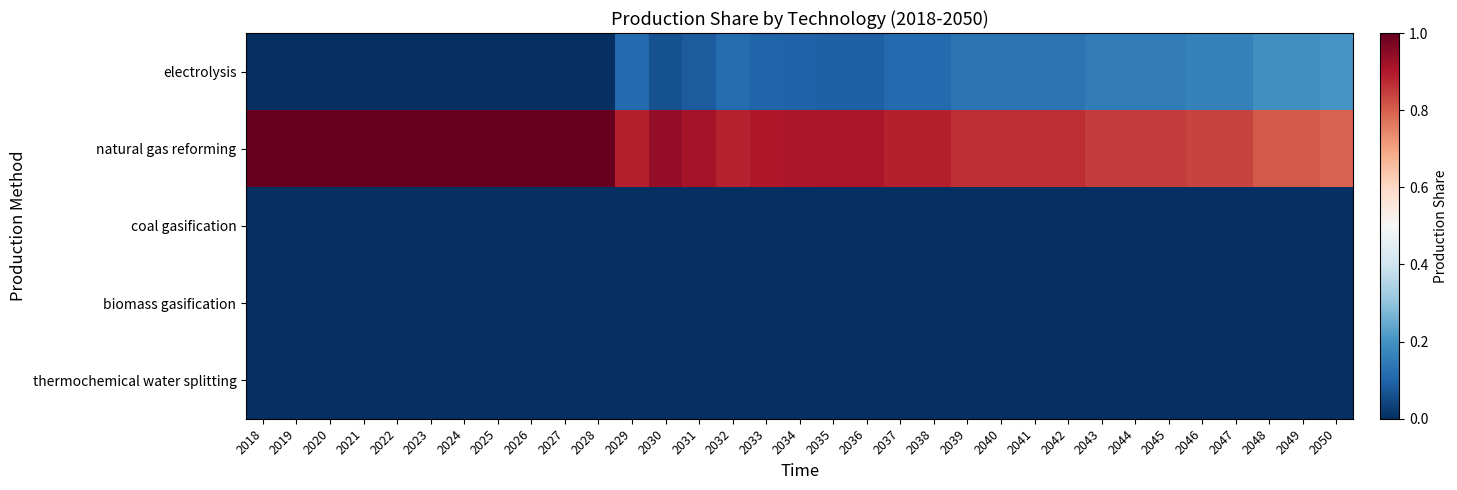

Reading left to right, what are all the values shown in this chart?

electrolysis: 2018=0.0	2019=0.0	2020=0.0	2021=0.0	2022=0.0	2023=0.0	2024=0.0	2025=0.0	2026=0.0	2027=0.0	2028=0.0	2029=0.1	2030=0.1	2031=0.1	2032=0.1	2033=0.1	2034=0.1	2035=0.1	2036=0.1	2037=0.1	2038=0.1	2039=0.1	2040=0.1	2041=0.1	2042=0.1	2043=0.1	2044=0.1	2045=0.1	2046=0.2	2047=0.2	2048=0.2	2049=0.2	2050=0.2
natural gas reforming: 2018=1.0	2019=1.0	2020=1.0	2021=1.0	2022=1.0	2023=1.0	2024=1.0	2025=1.0	2026=1.0	2027=1.0	2028=1.0	2029=0.9	2030=0.9	2031=0.9	2032=0.9	2033=0.9	2034=0.9	2035=0.9	2036=0.9	2037=0.9	2038=0.9	2039=0.9	2040=0.9	2041=0.9	2042=0.9	2043=0.9	2044=0.9	2045=0.9	2046=0.8	2047=0.8	2048=0.8	2049=0.8	2050=0.8
coal gasification: 2018=0.0	2019=0.0	2020=0.0	2021=0.0	2022=0.0	2023=0.0	2024=0.0	2025=0.0	2026=0.0	2027=0.0	2028=0.0	2029=0.0	2030=0.0	2031=0.0	2032=0.0	2033=0.0	2034=0.0	2035=0.0	2036=0.0	2037=0.0	2038=0.0	2039=0.0	2040=0.0	2041=0.0	2042=0.0	2043=0.0	2044=0.0	2045=0.0	2046=0.0	2047=0.0	2048=0.0	2049=0.0	2050=0.0
biomass gasification: 2018=0.0	2019=0.0	2020=0.0	2021=0.0	2022=0.0	2023=0.0	2024=0.0	2025=0.0	2026=0.0	2027=0.0	2028=0.0	2029=0.0	2030=0.0	2031=0.0	2032=0.0	2033=0.0	2034=0.0	2035=0.0	2036=0.0	2037=0.0	2038=0.0	2039=0.0	2040=0.0	2041=0.0	2042=0.0	2043=0.0	2044=0.0	2045=0.0	2046=0.0	2047=0.0	2048=0.0	2049=0.0	2050=0.0
thermochemical water splitting: 2018=0.0	2019=0.0	2020=0.0	2021=0.0	2022=0.0	2023=0.0	2024=0.0	2025=0.0	2026=0.0	2027=0.0	2028=0.0	2029=0.0	2030=0.0	2031=0.0	2032=0.0	2033=0.0	2034=0.0	2035=0.0	2036=0.0	2037=0.0	2038=0.0	2039=0.0	2040=0.0	2041=0.0	2042=0.0	2043=0.0	2044=0.0	2045=0.0	2046=0.0	2047=0.0	2048=0.0	2049=0.0	2050=0.0